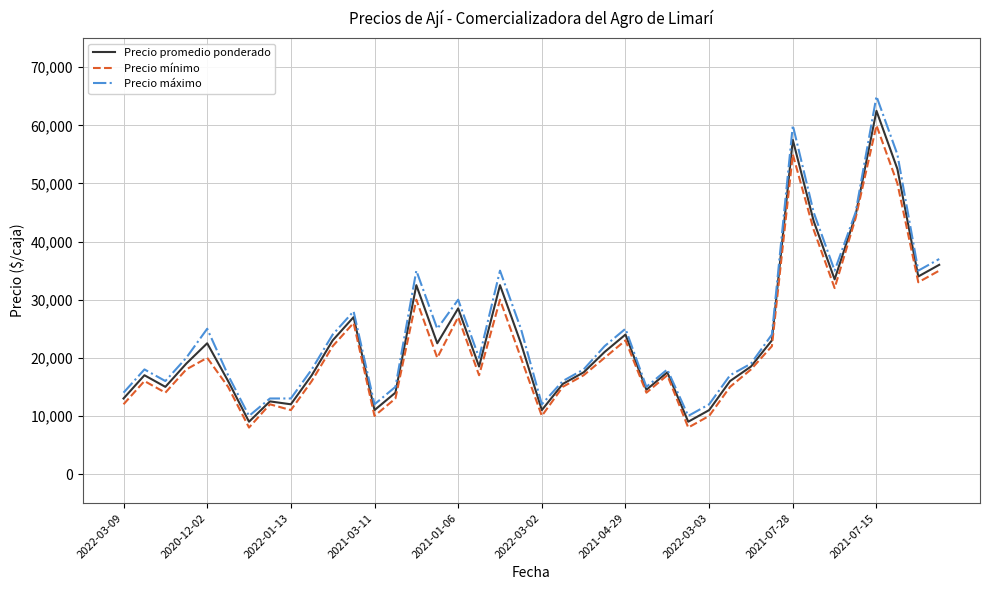

What is the highest value of the Precio máximo series?

65000